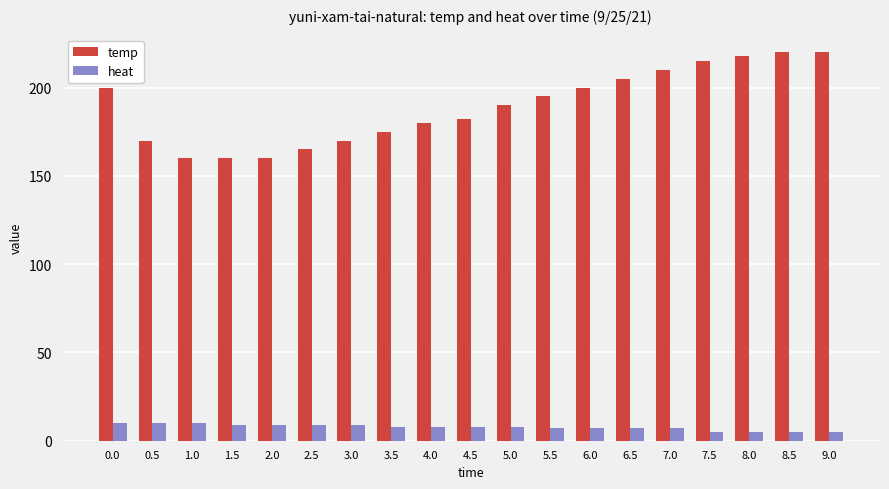

Reading left to right, transcribe all the data shown in this chart.

temp: 200	170	160	160	160	165	170	175	180	182	190	195	200	205	210	215	218	220	220
heat: 10	10	10	9	9	9	9	8	8	8	8	7	7	7	7	5	5	5	5